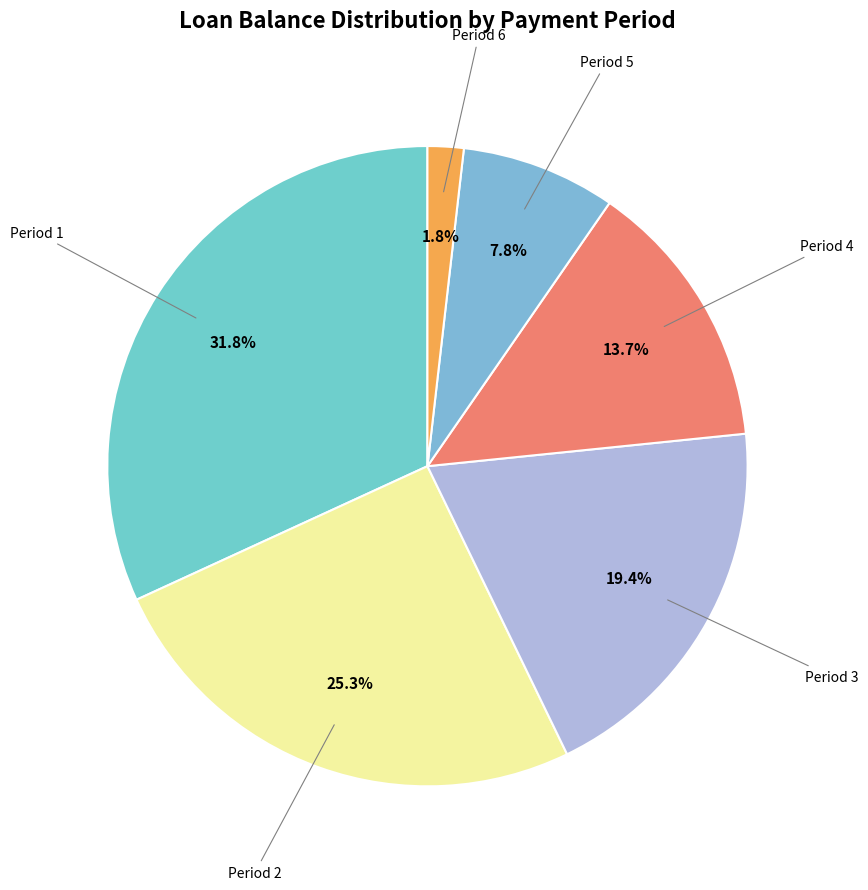

How many segments does this pie chart have?

6